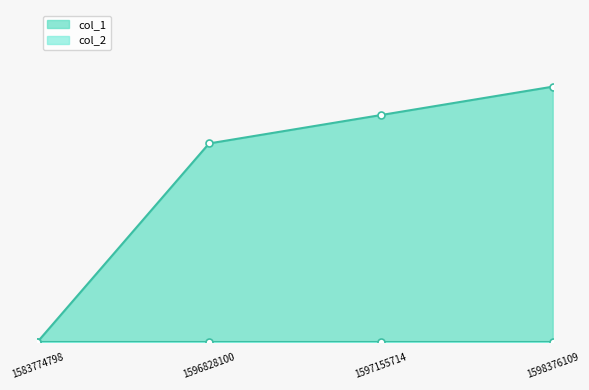

What is the value of the 2nd point from the left?

7